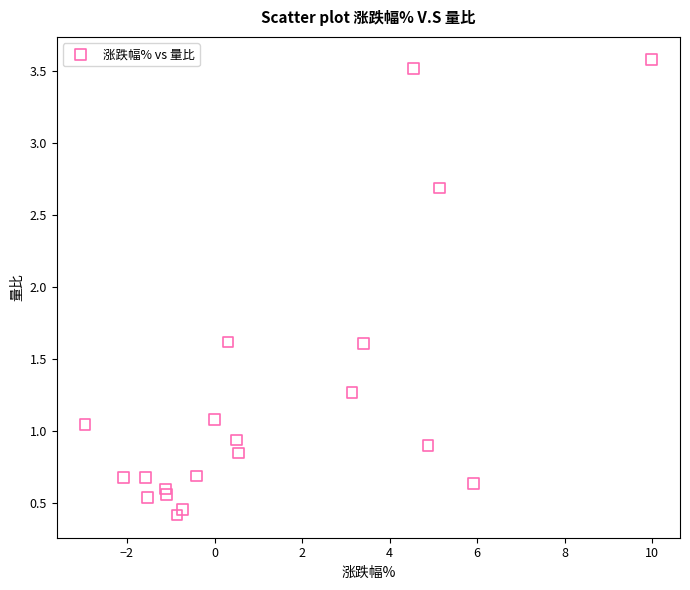

What is the range of Y values (max minus min)?

3.2